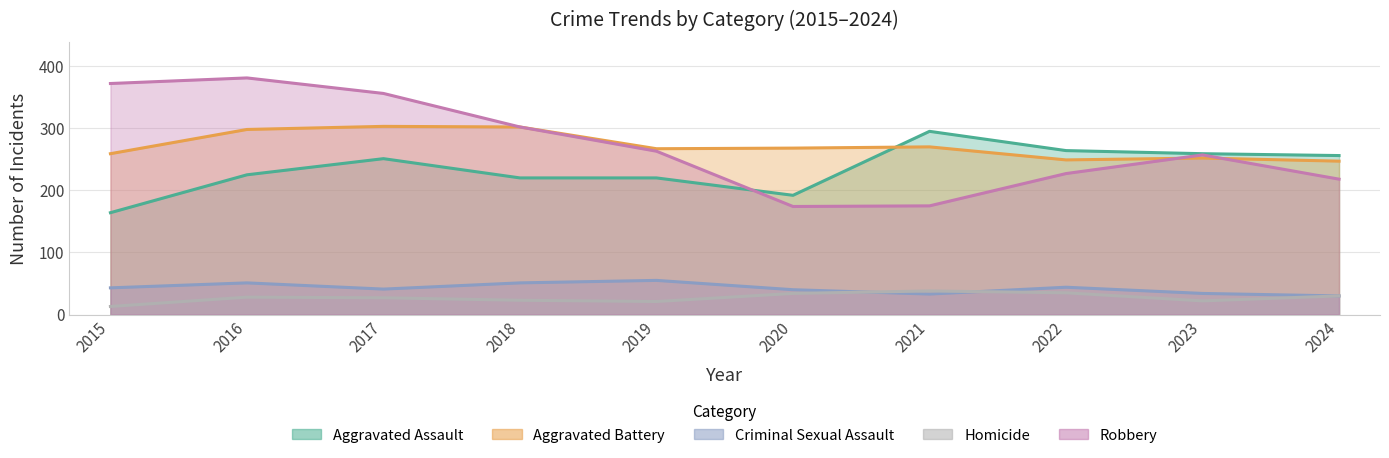

At which label is Criminal Sexual Assault closest to 42?

2015